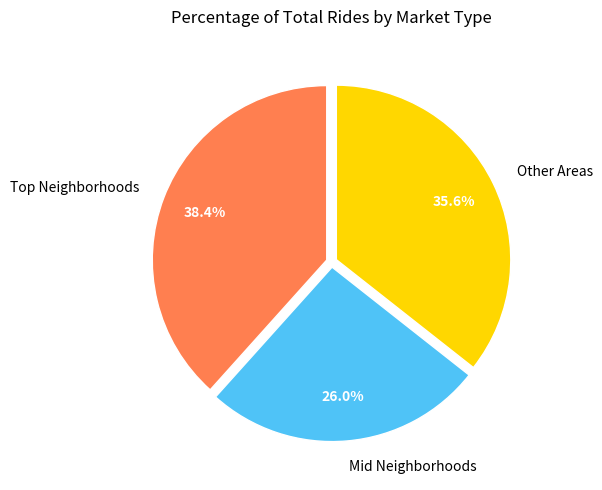

Which category has the smallest portion of the pie?

Mid Neighborhoods